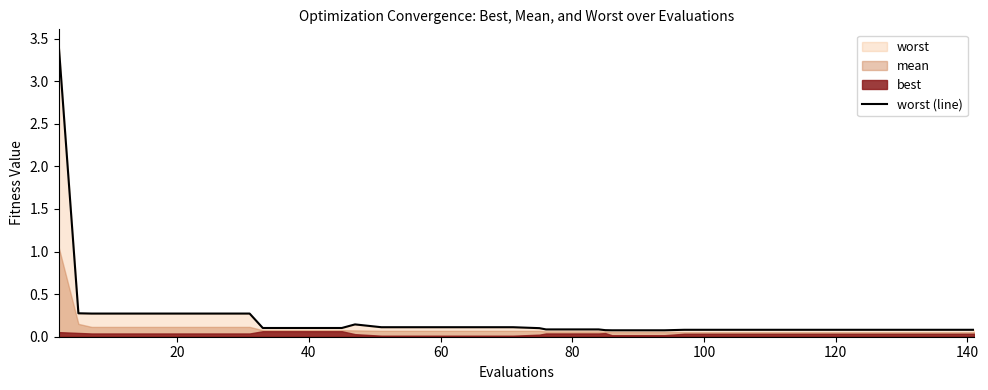

What is the highest value of the worst (line) series?

3.4